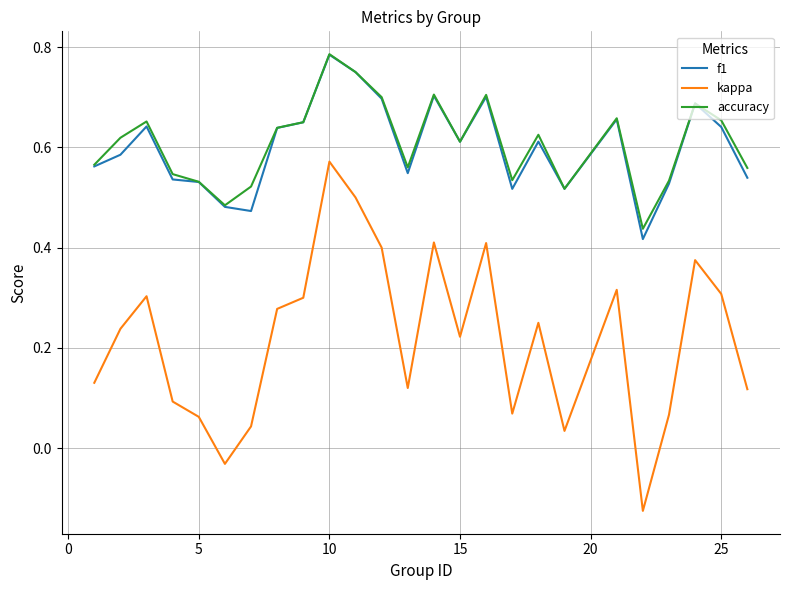

Which series has the largest range (max minus min)?

kappa